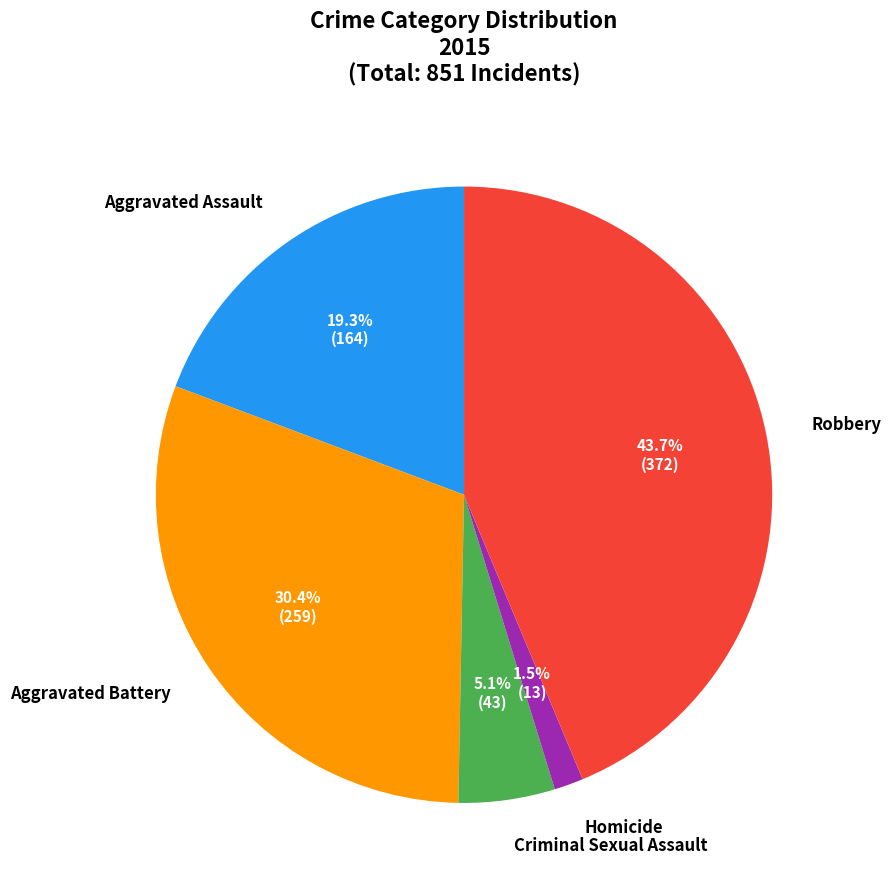

Is there any slice that represents more than half of the pie?

No